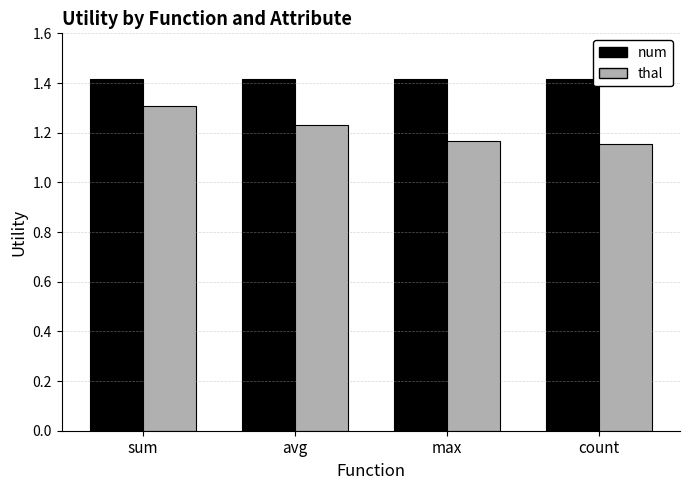

What is the sum of all thal values?

4.9